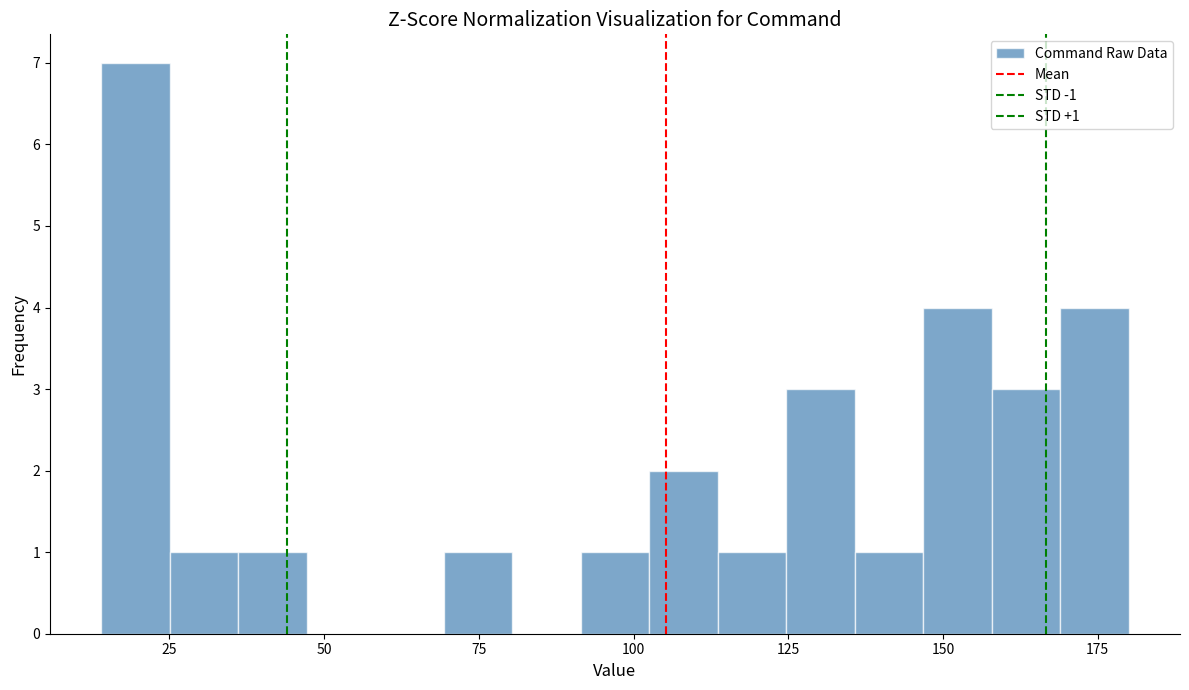

Read against the x-axis, roughly where is the centre of the tallest bar?

20